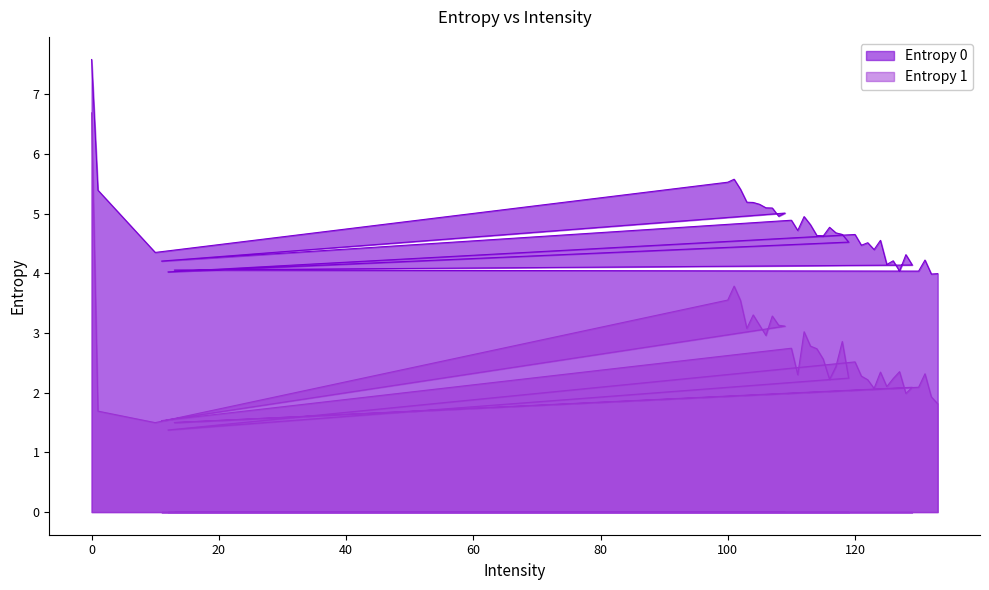

List the labels in order of Entropy 0 value, largest first.

0, 101, 100, 102, 1, 103, 104, 105, 106, 107, 109, 108, 112, 110, 113, 116, 111, 117, 118, 120, 114, 115, 124, 119, 122, 121, 123, 10, 128, 131, 126, 11, 125, 129, 13, 127, 130, 12, 133, 132